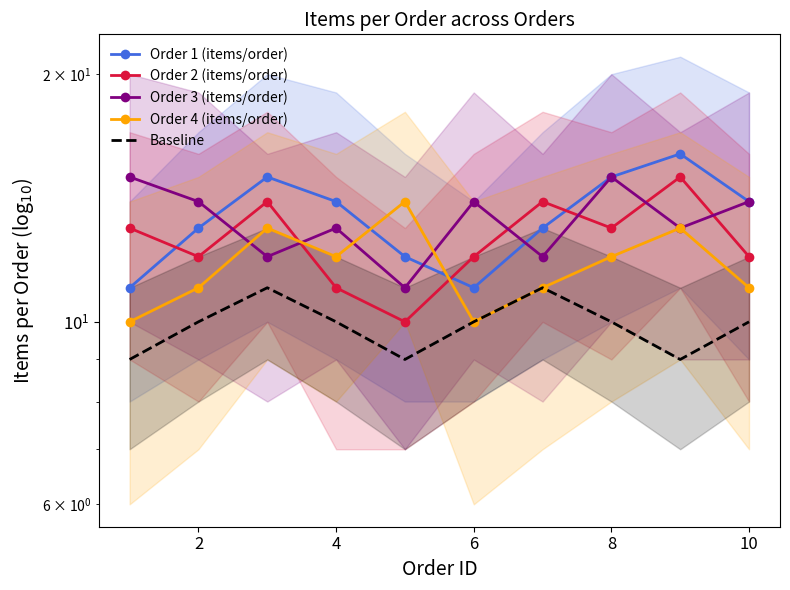

True or false: Order 4 (items/order) has more than 0 interior local peaks.

True